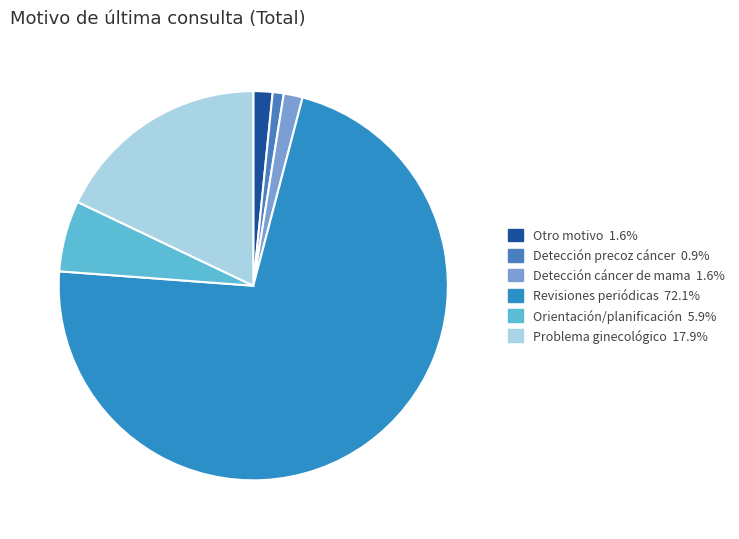

Which slice is the smallest?

Detección precoz cáncer